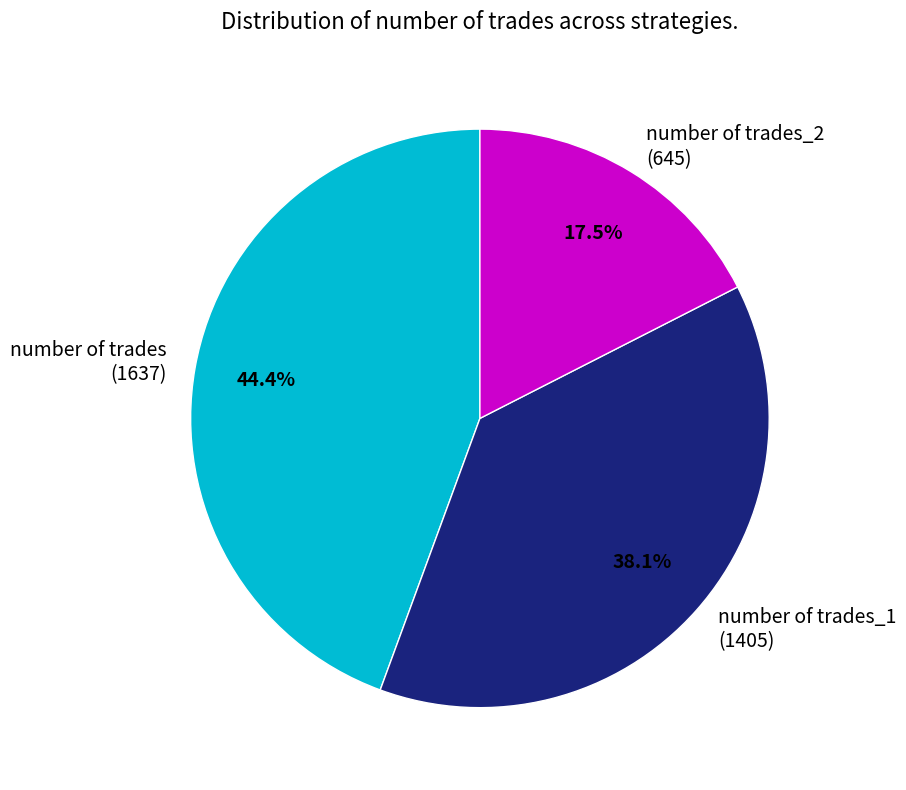

Combined, what portion of the pie is number of trades (1637) and number of trades_1 (1405)?

82.5%